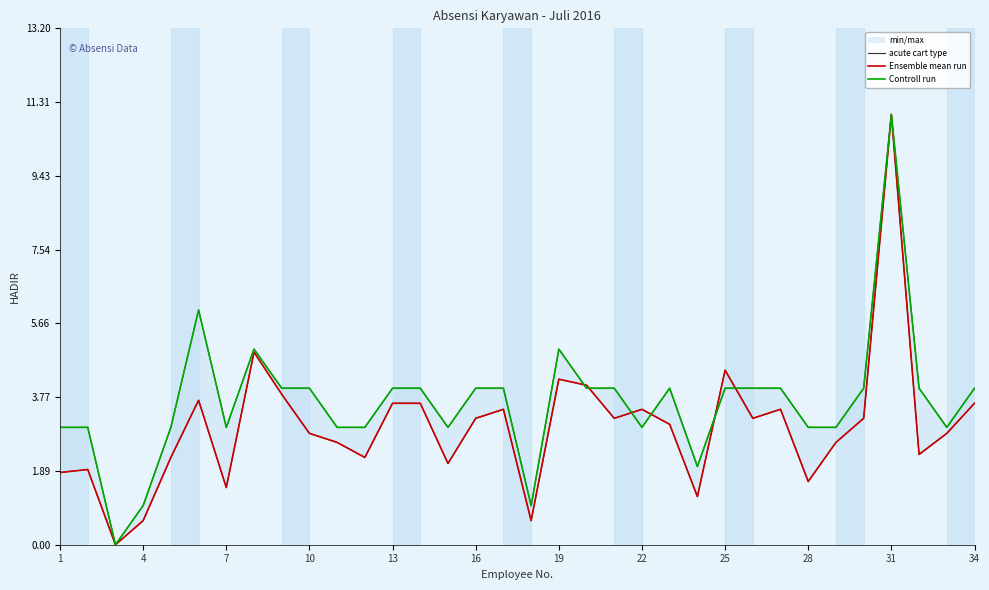

Rank the series by their maximum value, from highest to lowest.

acute cart type, Ensemble mean run, Controll run